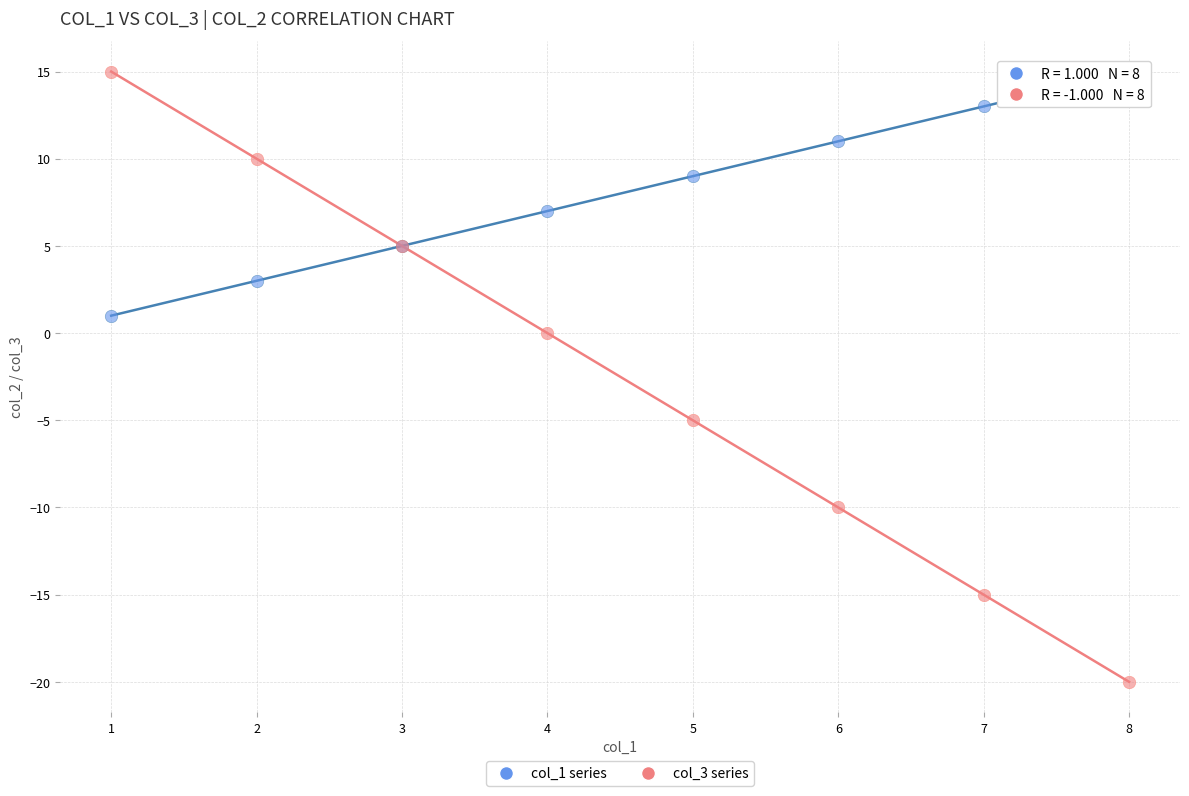

Which series has the widest spread of Y values?

col_3 series